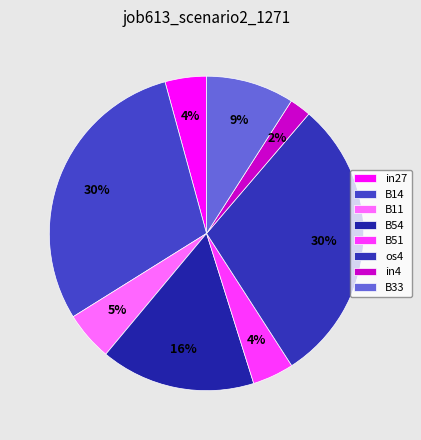

To the nearest percent, what is the difference between the largest and smallest slice percentages?

27%